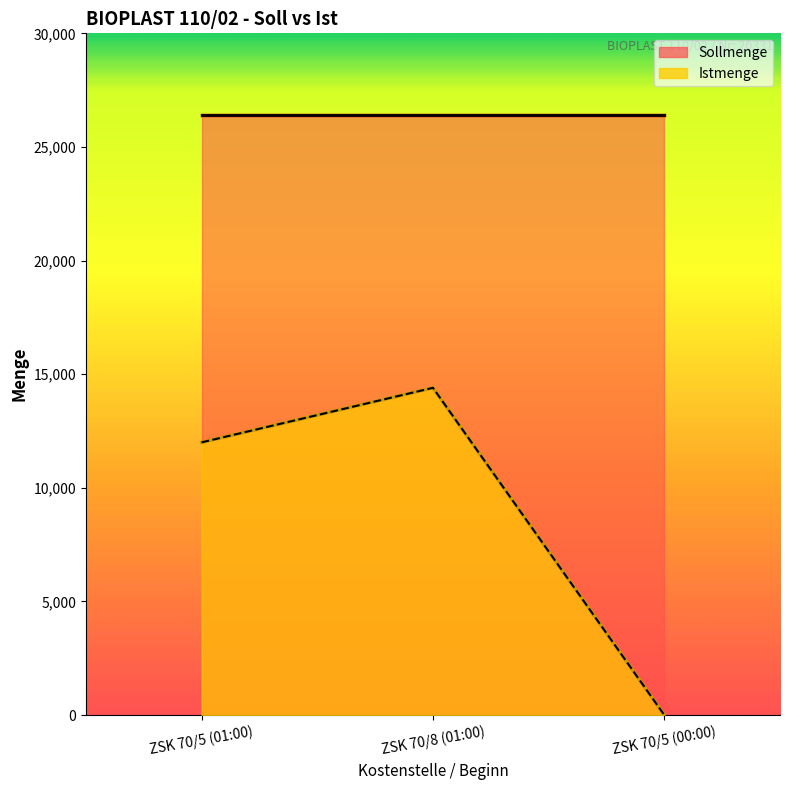

At which label does the data first exceed 12000?

ZSK 70/8 (01:00)